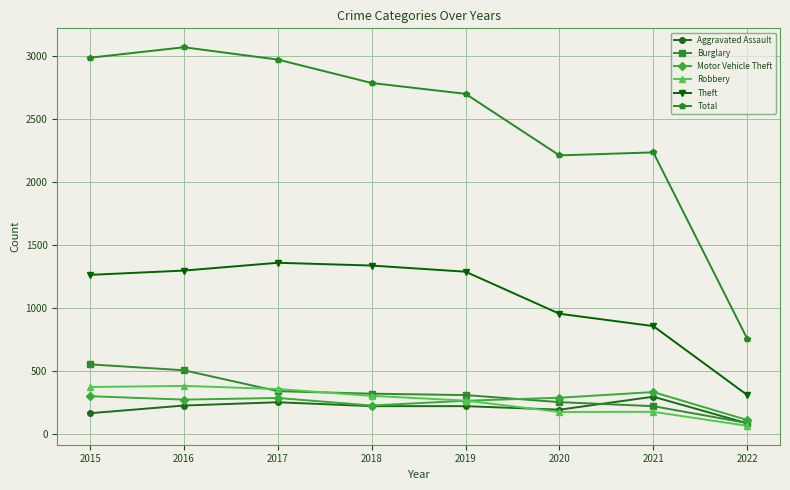

What is the average value of the Total series?

2466